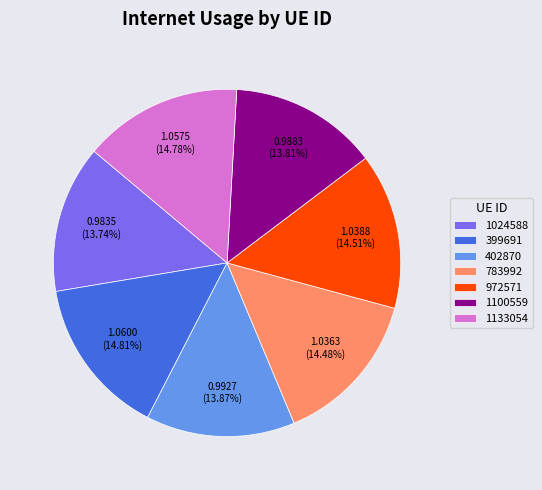

To the nearest percent, what is the average slice percentage?

14%